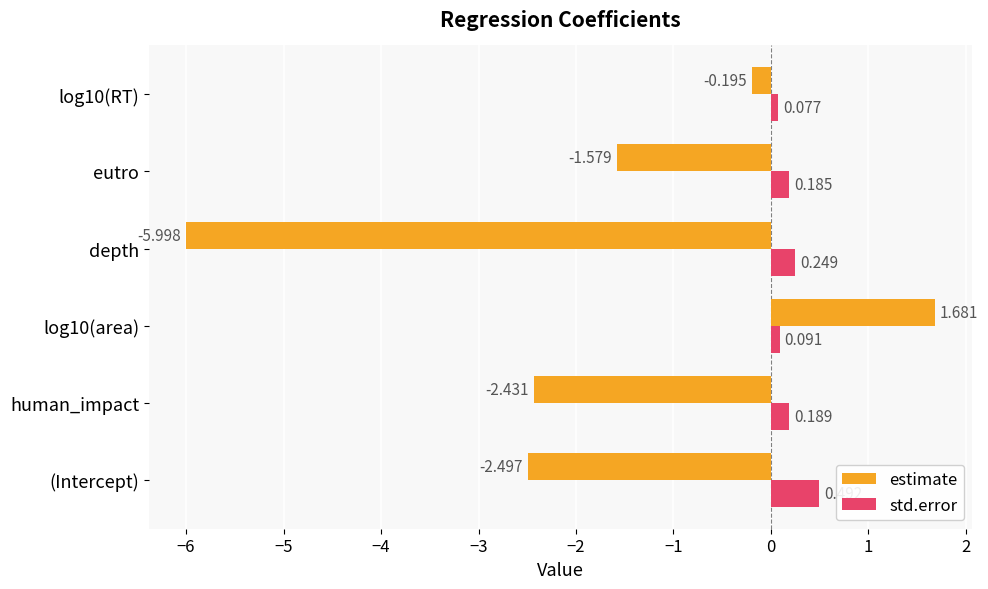

What are all the series names shown in the legend?

estimate, std.error